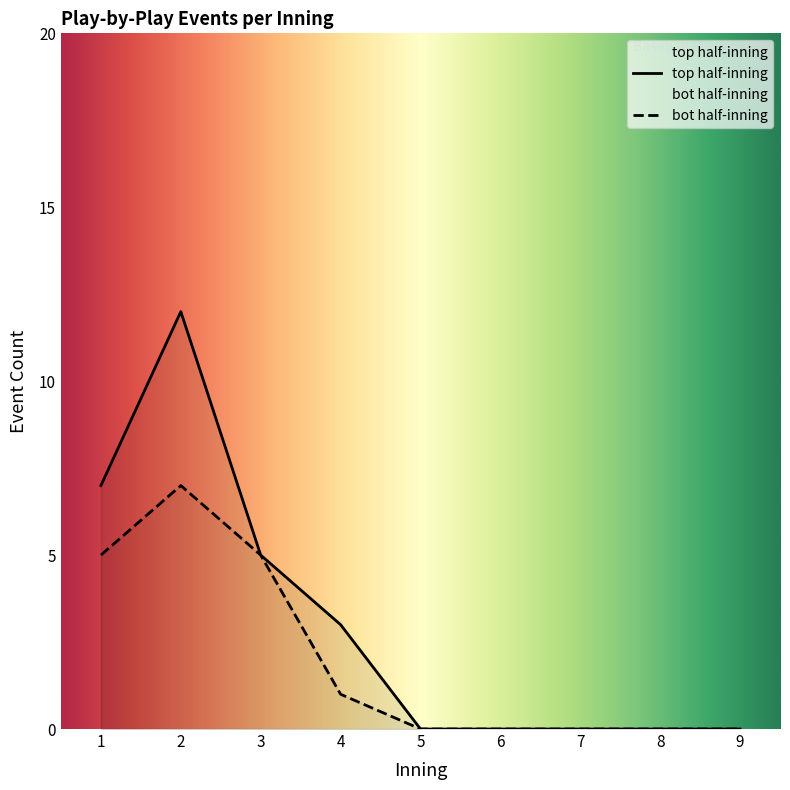

True or false: top_events_per_inning has more than 2 interior local peaks.

False